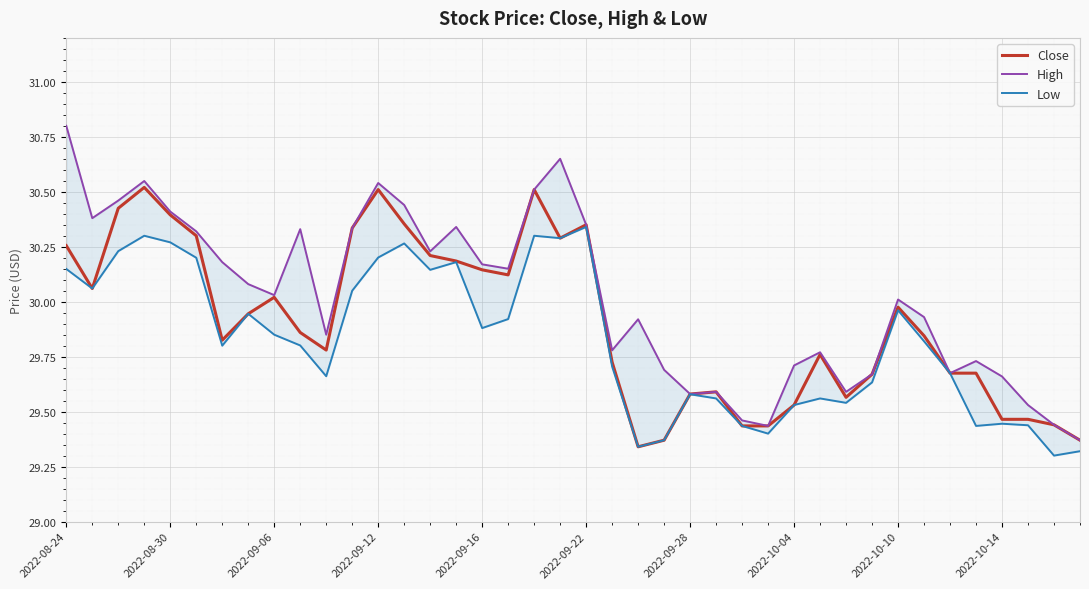

What is the highest value of the Close series?

30.5